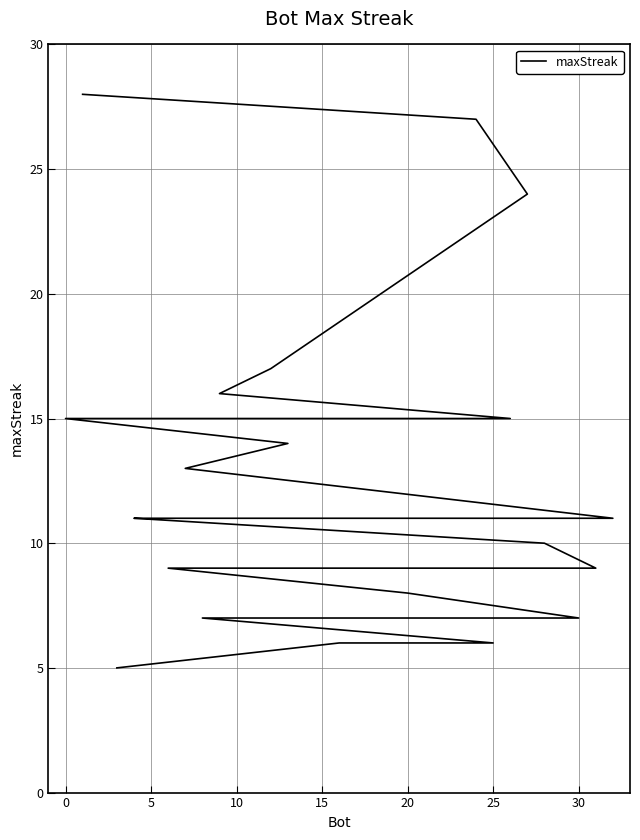

Count the number of categories in the chart.

33